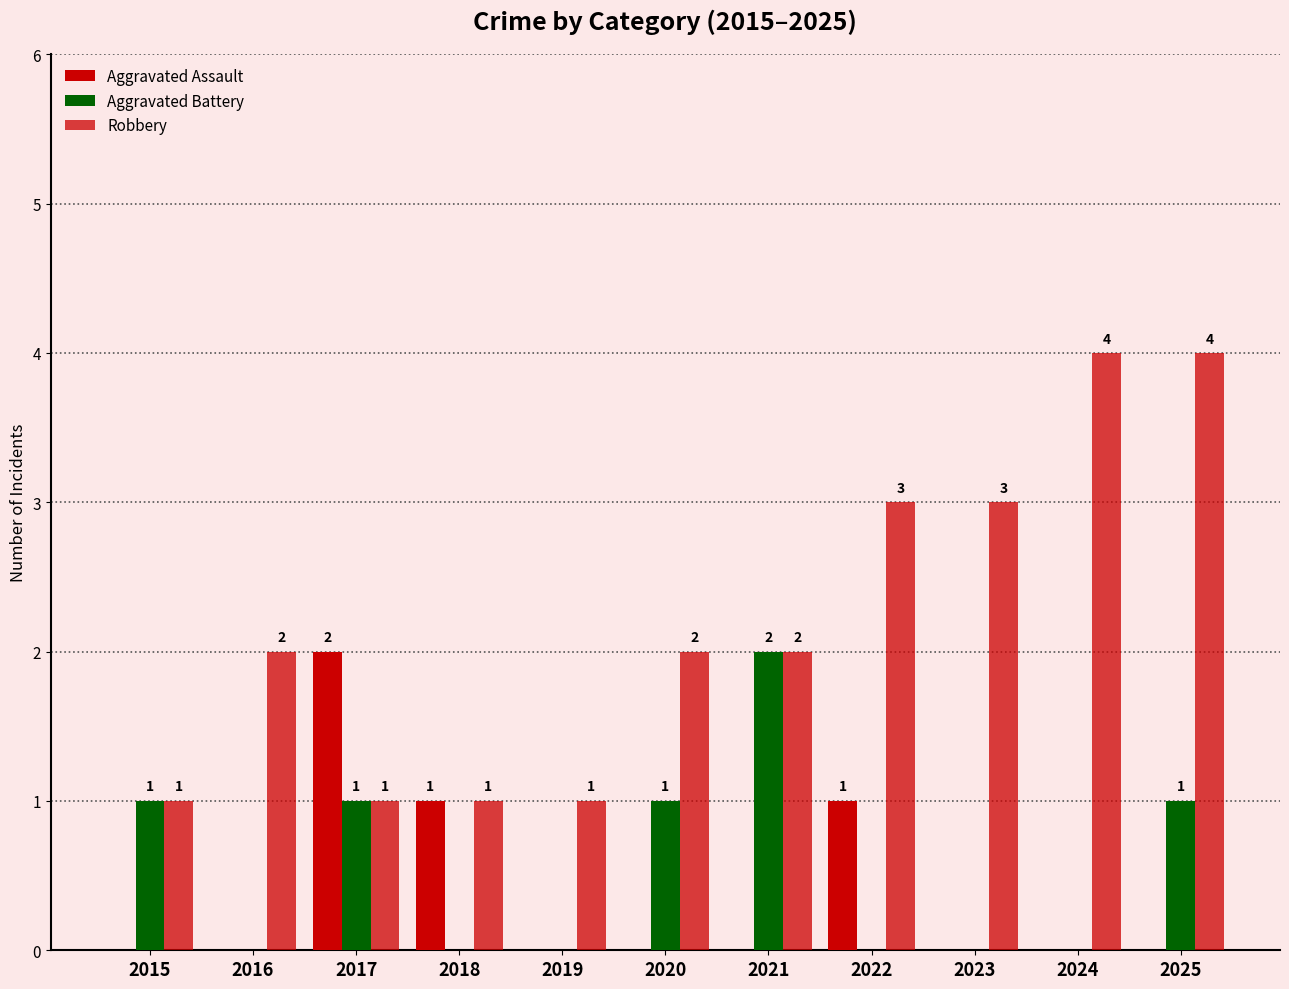

At how many categories does at least one series exceed 2?

4